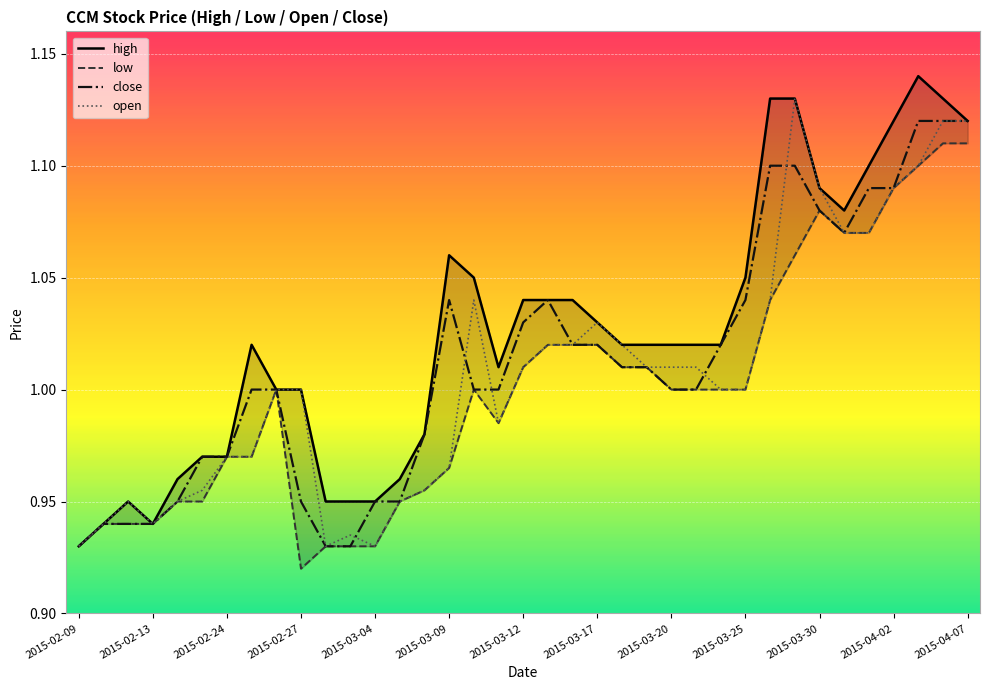

The close series shows 0.5 at 2015-03-17. True or false?

False